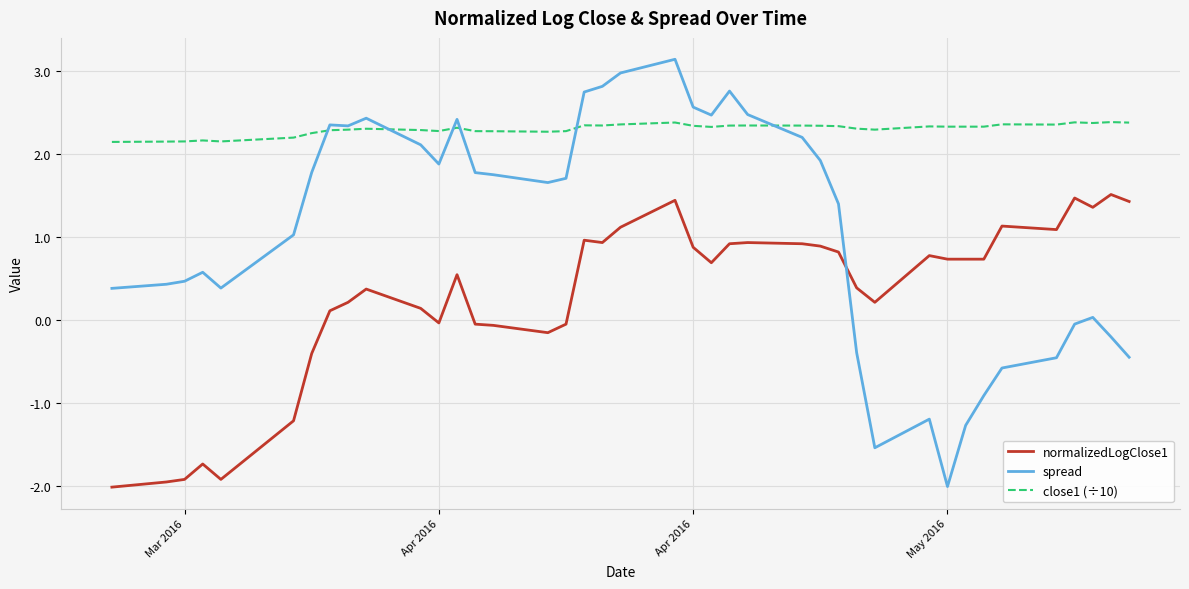

Which series has the largest total across all categories?

close1 (÷10)